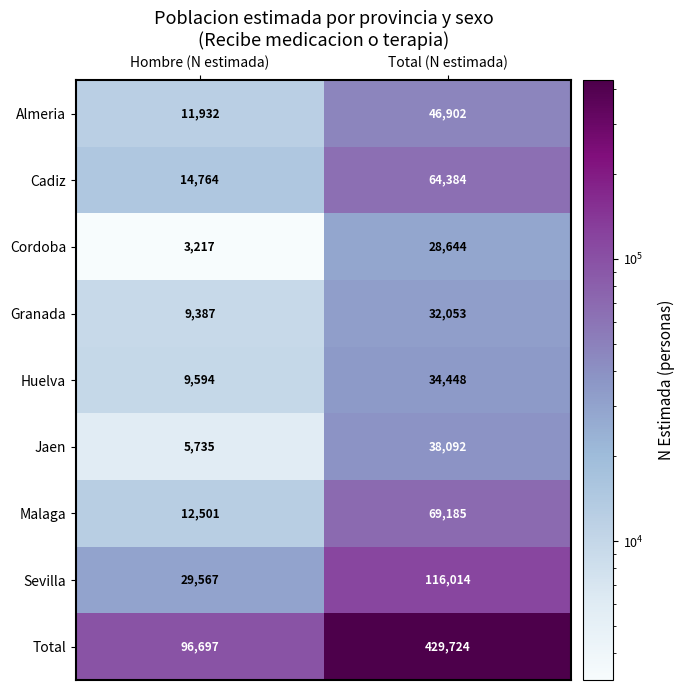

Reading left to right, list all the values displayed in this chart.

Almeria: 11932	46902
Cadiz: 14764	64384
Cordoba: 3217	28644
Granada: 9387	32053
Huelva: 9594	34448
Jaen: 5735	38092
Malaga: 12501	69185
Sevilla: 29567	116014
Total: 96697	429724